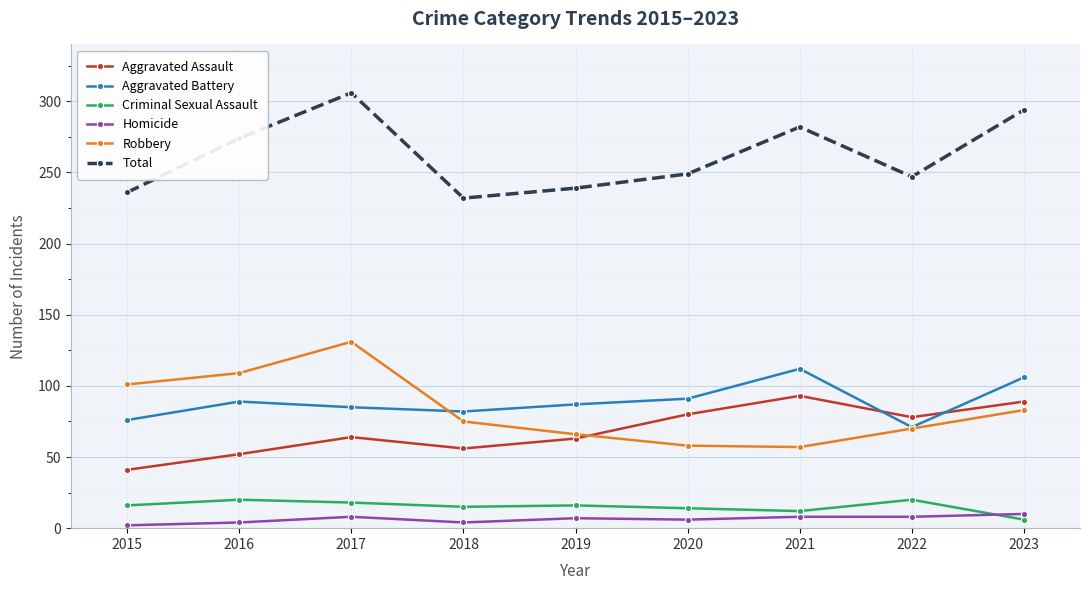

At which label is Total closest to 269?

2016